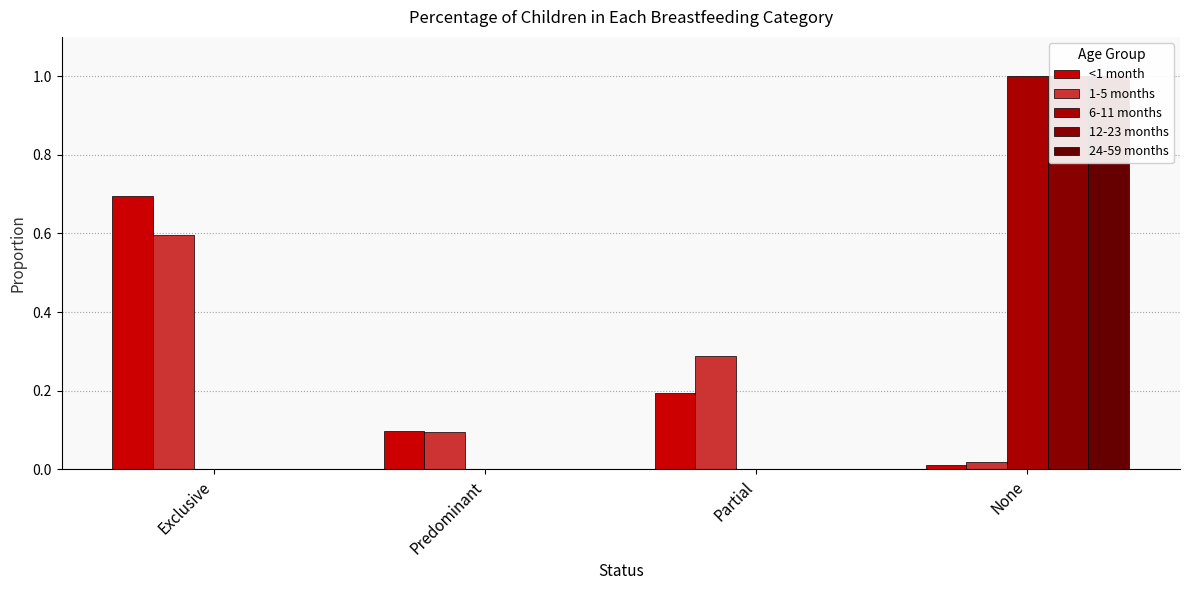

How many distinct data groups are displayed?

5